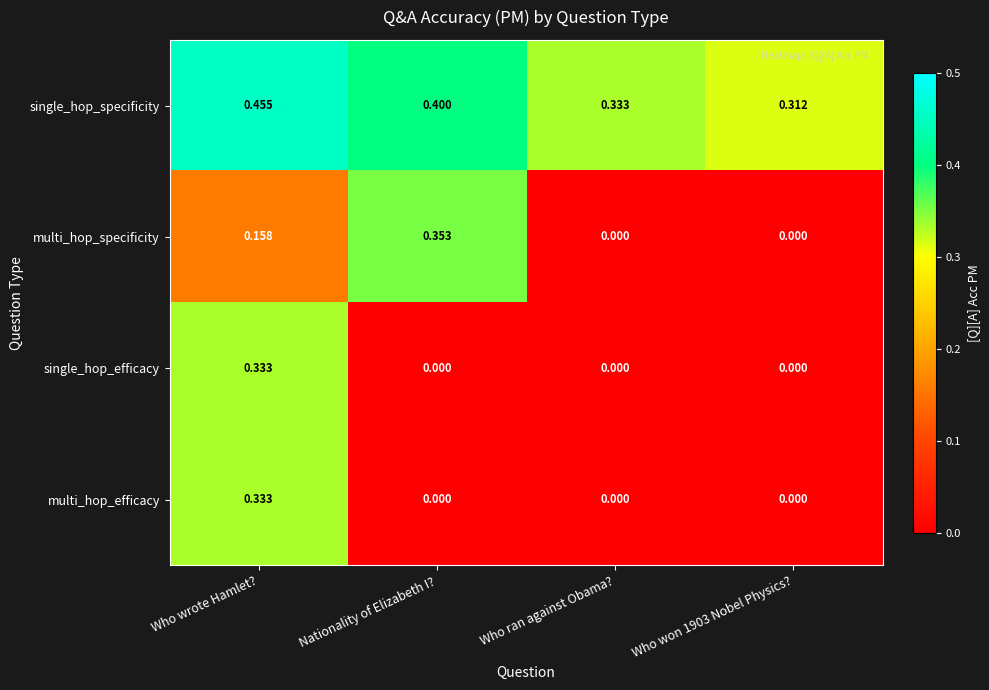

Between Nationality of Elizabeth I? and Who ran against Obama?, which series saw the biggest shift?

multi_hop_specificity